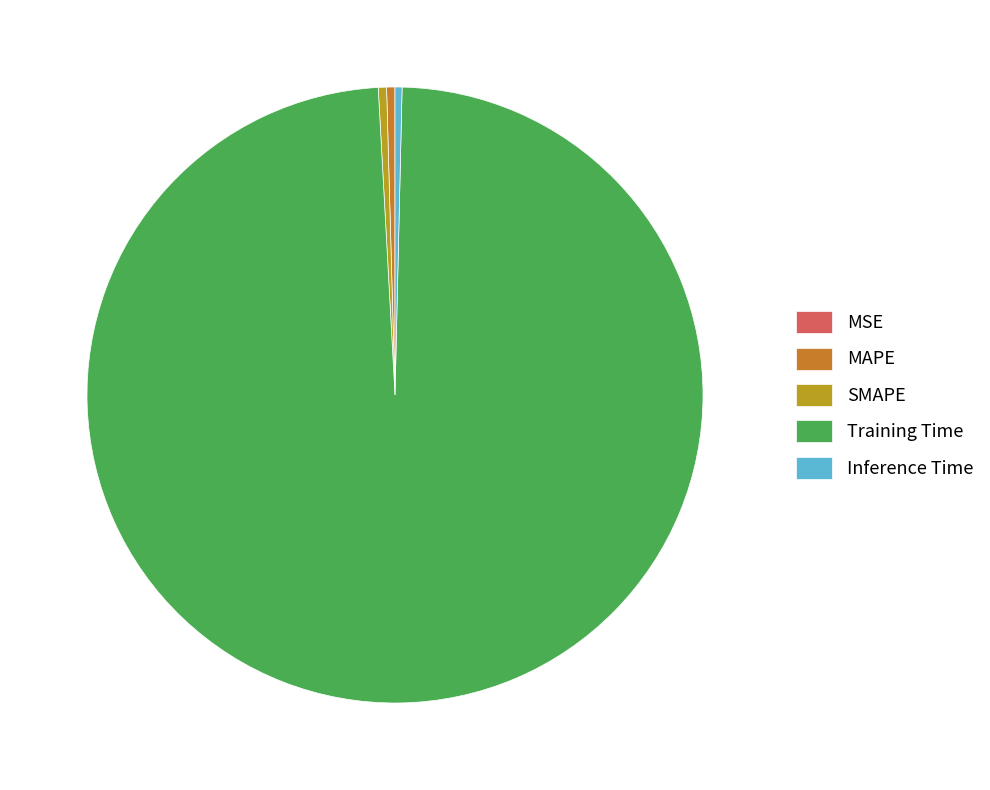

True or false: Inference Time accounts for 0% of the total.

True